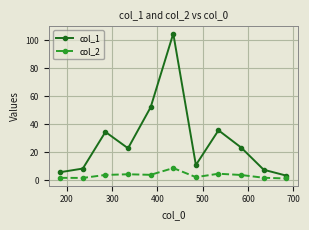

Which series has the widest spread of values?

col_1